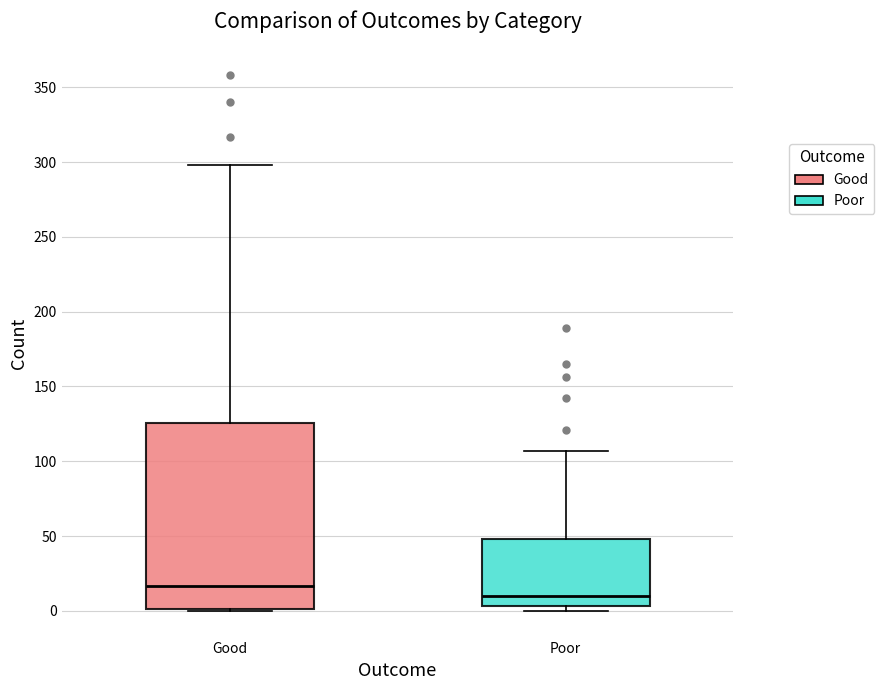

Reading left to right, read every box against the y-axis: the position of its median line, the range the box covers, and the ends of its whiskers. The values are not printed on the chart, so give them approximately, as read against the axis.

Good: median 15, box 0 to 125, whiskers 0 to 300
Poor: median 10, box 5 to 50, whiskers 0 to 105